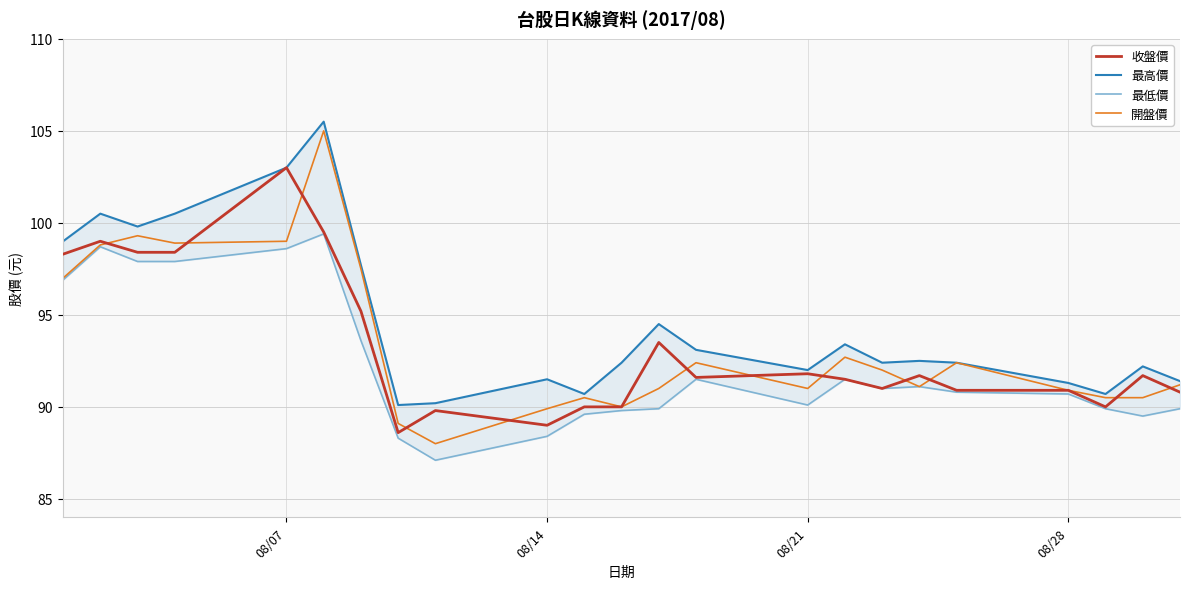

Which category has the highest value in the 收盤價 series?

08/07